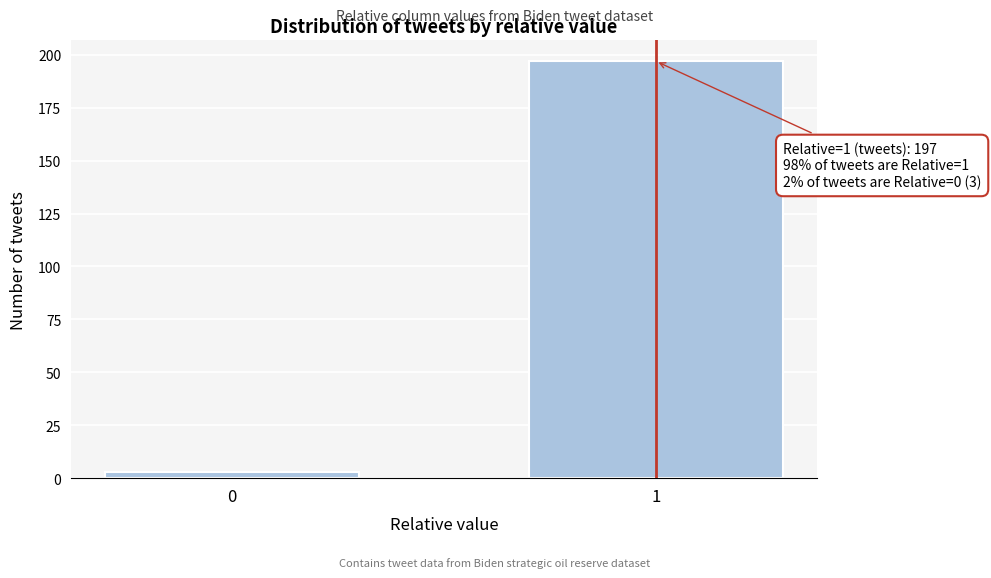

Reading left to right, extract all data points from this chart.

0=3	1=197